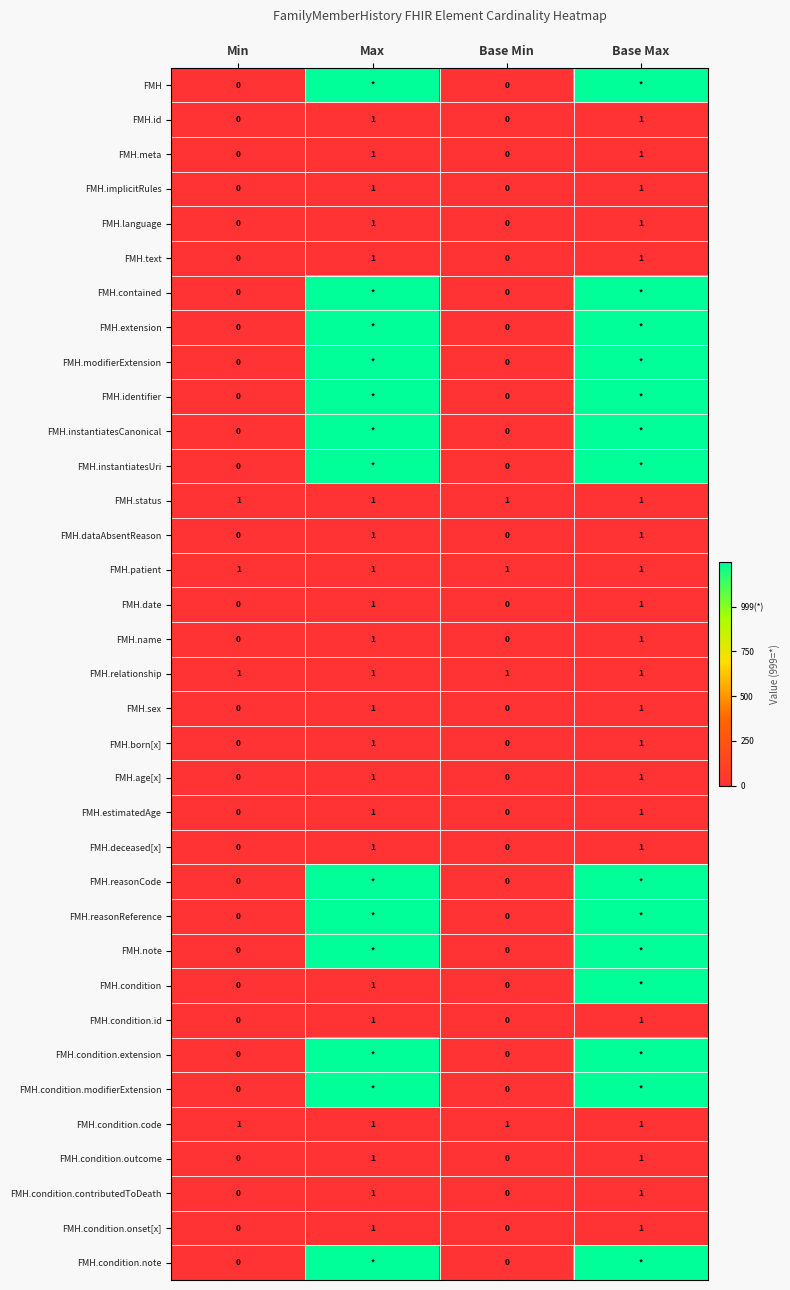

What is the total value across all series at Min?

4